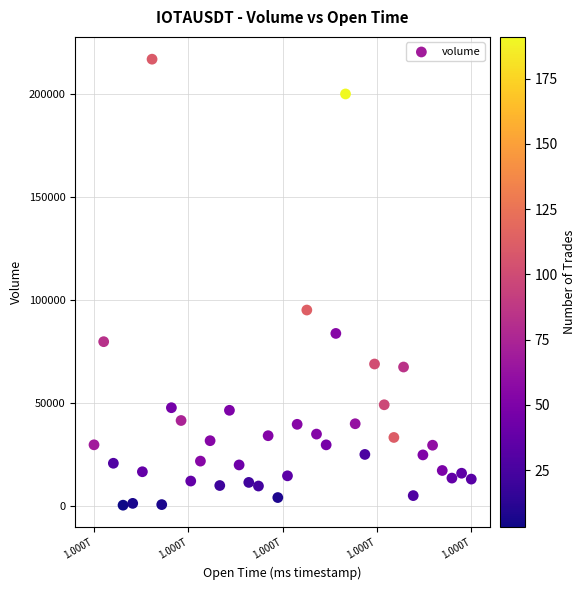

What Y value in the scatter plot is closest to 108574?

95046.5